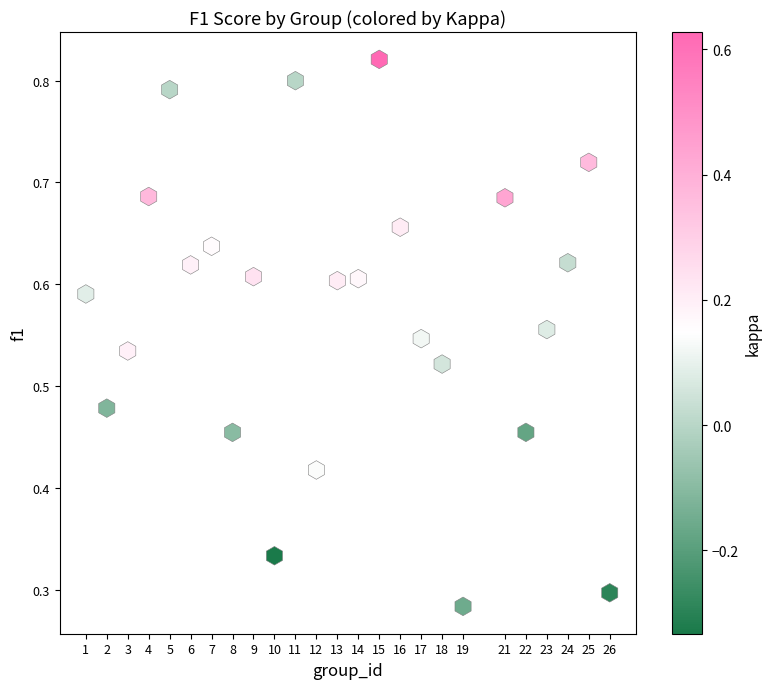

What is the range of X values (max minus min)?

25.0